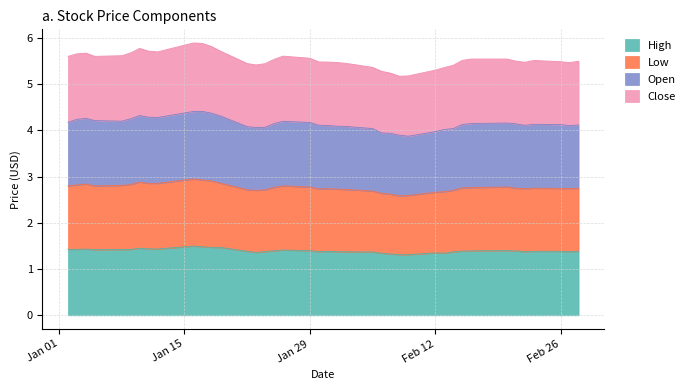

What is the maximum value for High?

1.5